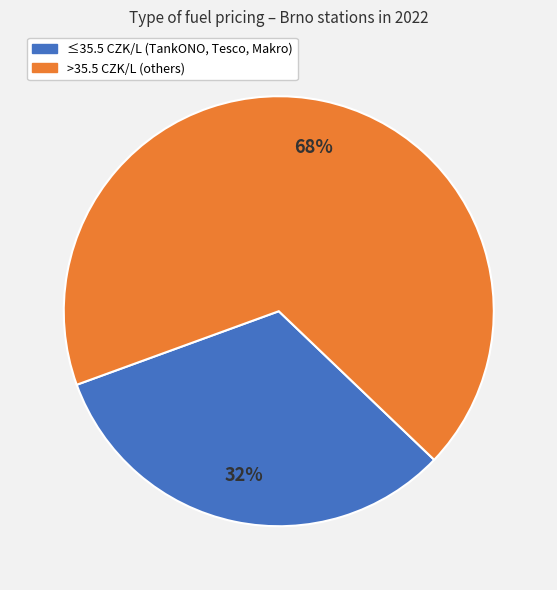

Is there a majority slice in this chart?

Yes